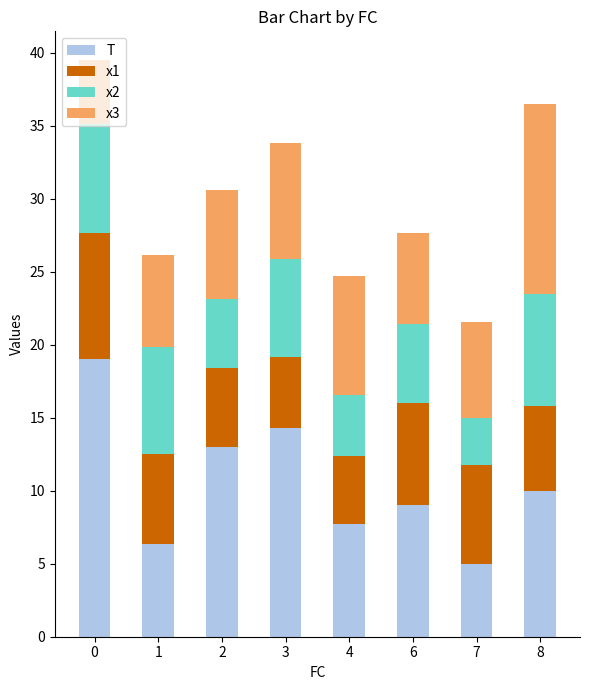

Are the bars grouped side by side (vs. stacked)?

No